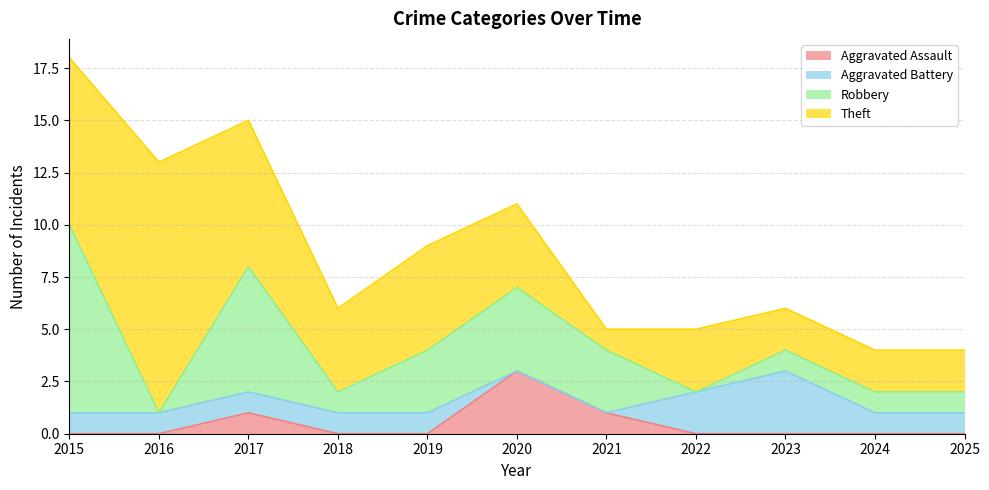

Rank the series by their maximum value, from lowest to highest.

Aggravated Assault, Aggravated Battery, Robbery, Theft